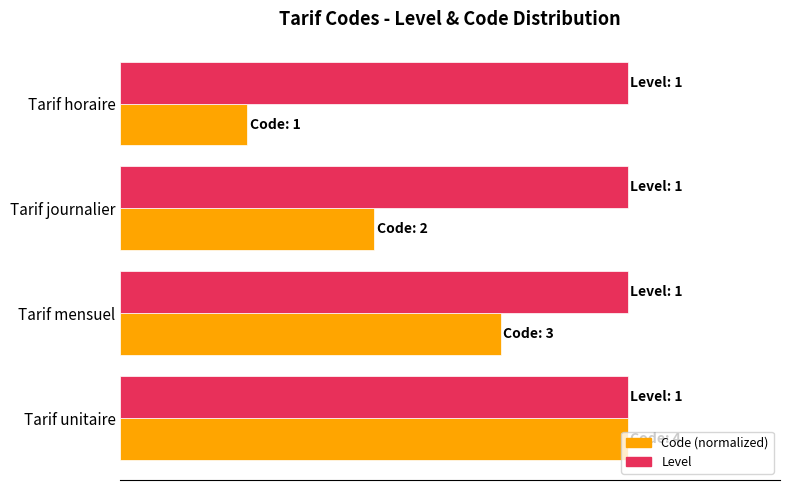

At which label does Code (normalized) reach its peak?

Tarif unitaire